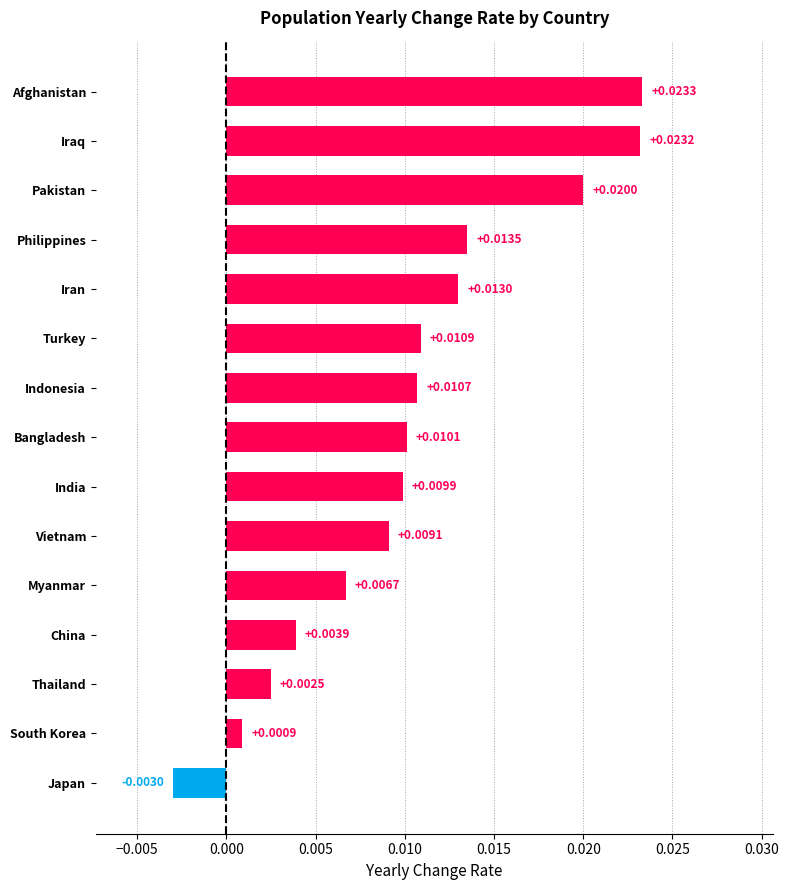

Rank the categories by value from lowest to highest.

Japan, South Korea, Thailand, China, Myanmar, Vietnam, India, Bangladesh, Indonesia, Turkey, Iran, Philippines, Pakistan, Iraq, Afghanistan